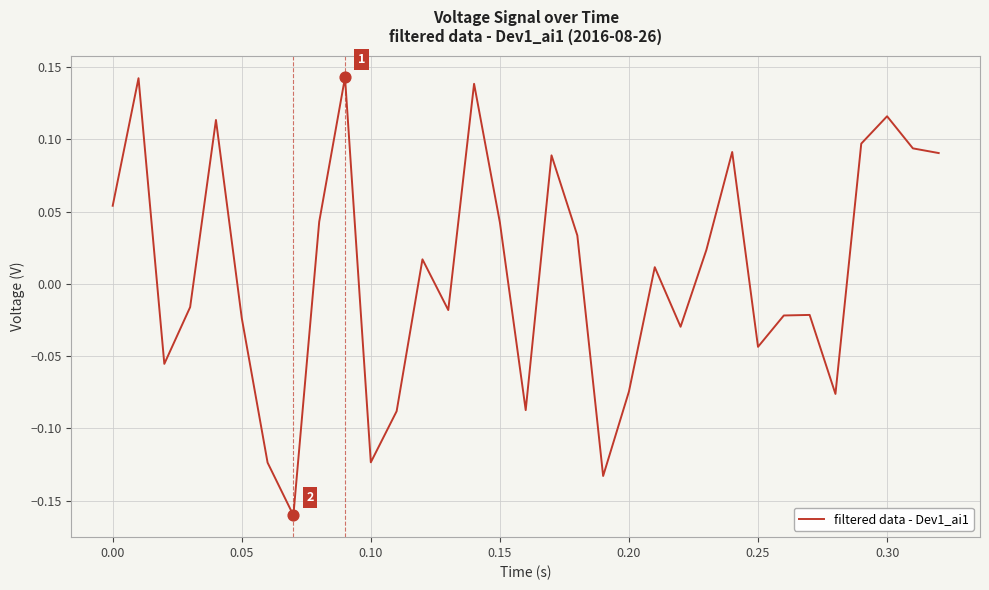

What is the difference between the maximum and minimum values?

0.3